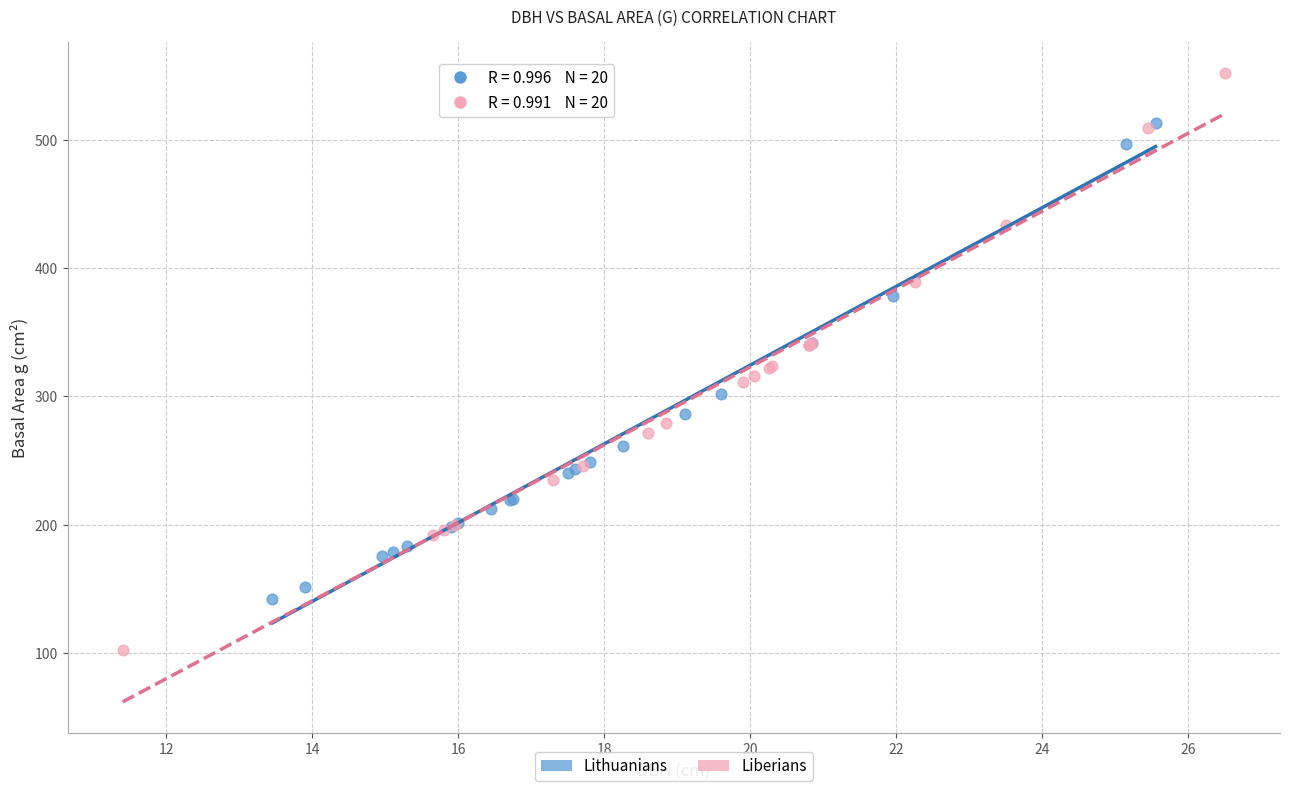

Which series contains the highest Y value?

Liberians